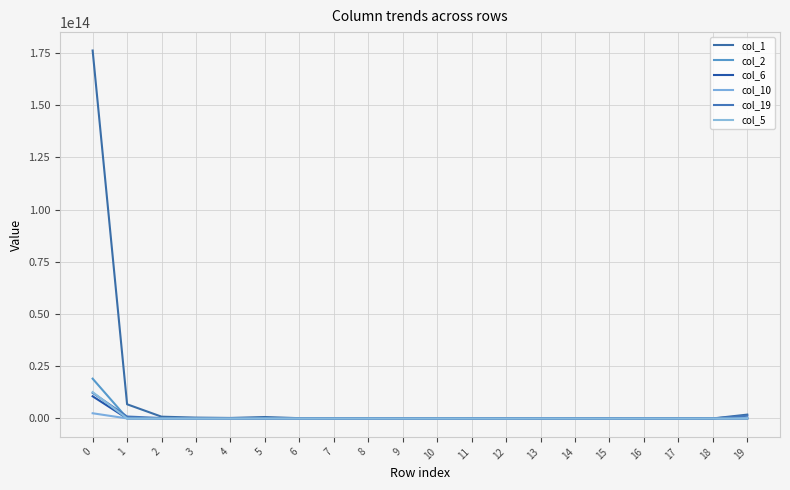

How many categories are shown in the chart?

20